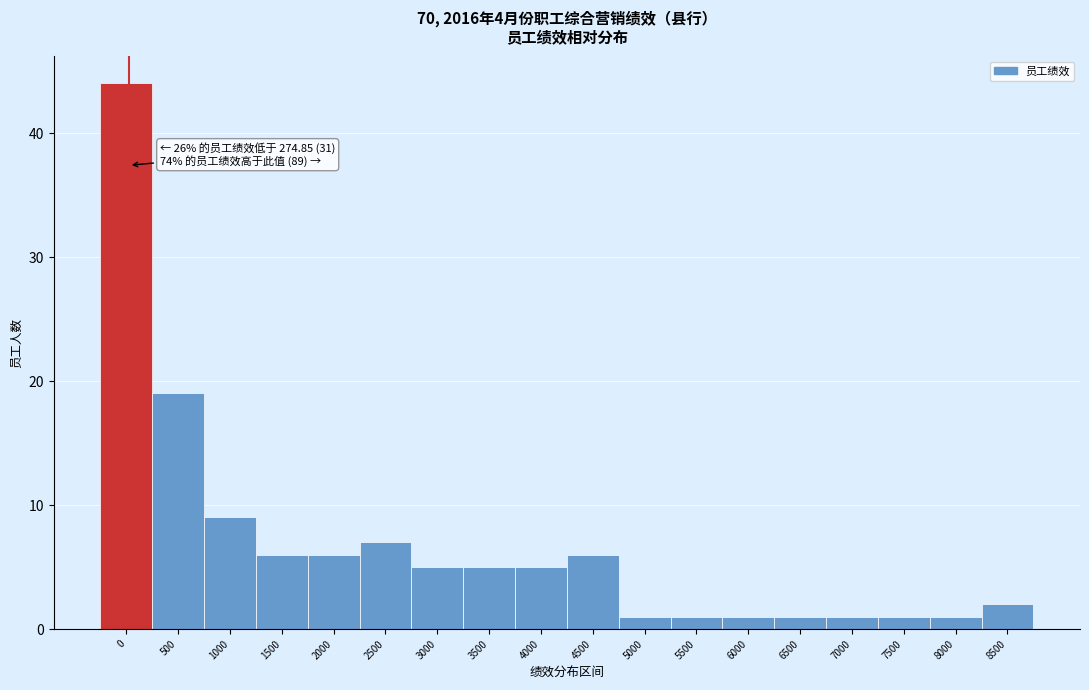

Reading left to right, list all the values displayed in this chart.

44	19	9	6	6	7	5	5	5	6	1	1	1	1	1	1	1	2